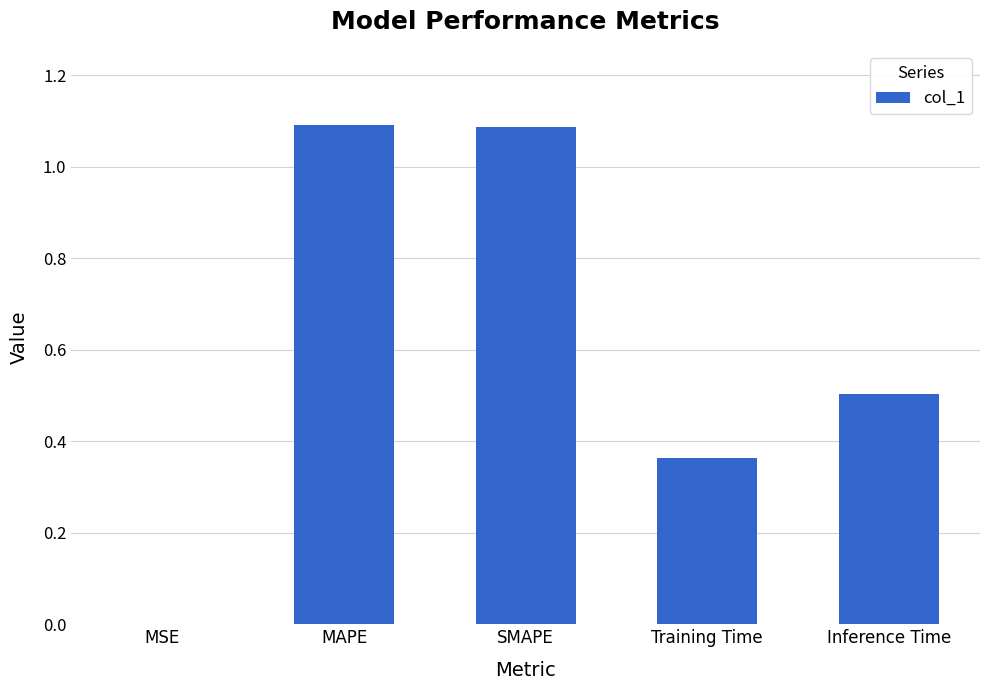

What is the approximate value at Inference Time?

0.5